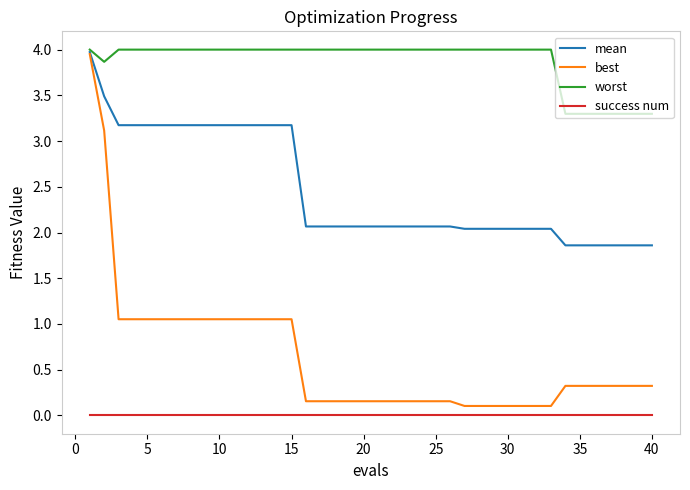

What are all the series names shown in the legend?

mean, best, worst, success num